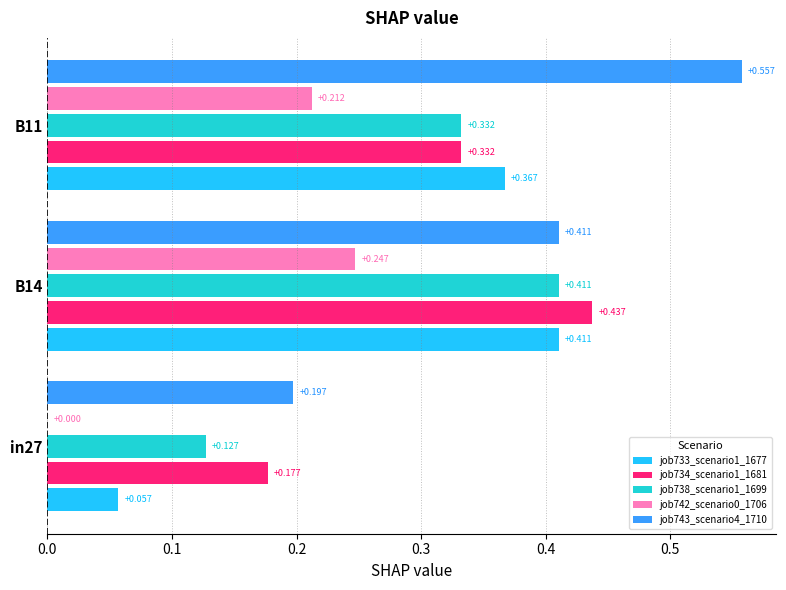

Is the value of job734_scenario1_1681 at B11 greater than the value of job742_scenario0_1706 at B11?

Yes